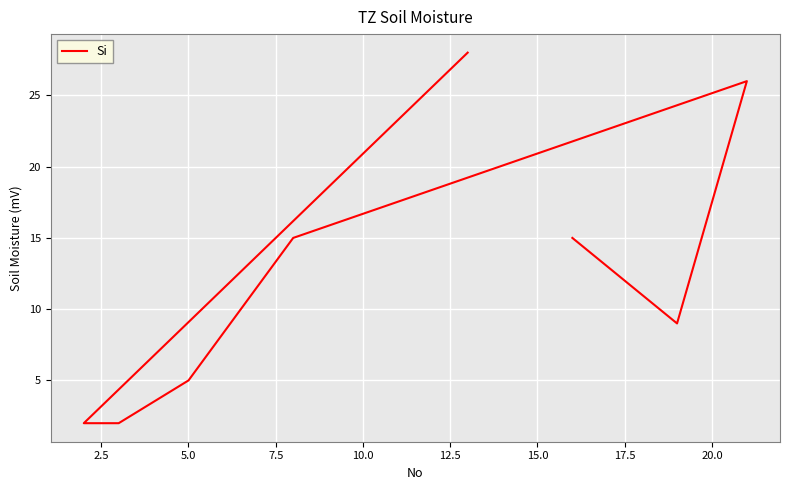

What is the greatest value displayed?

28